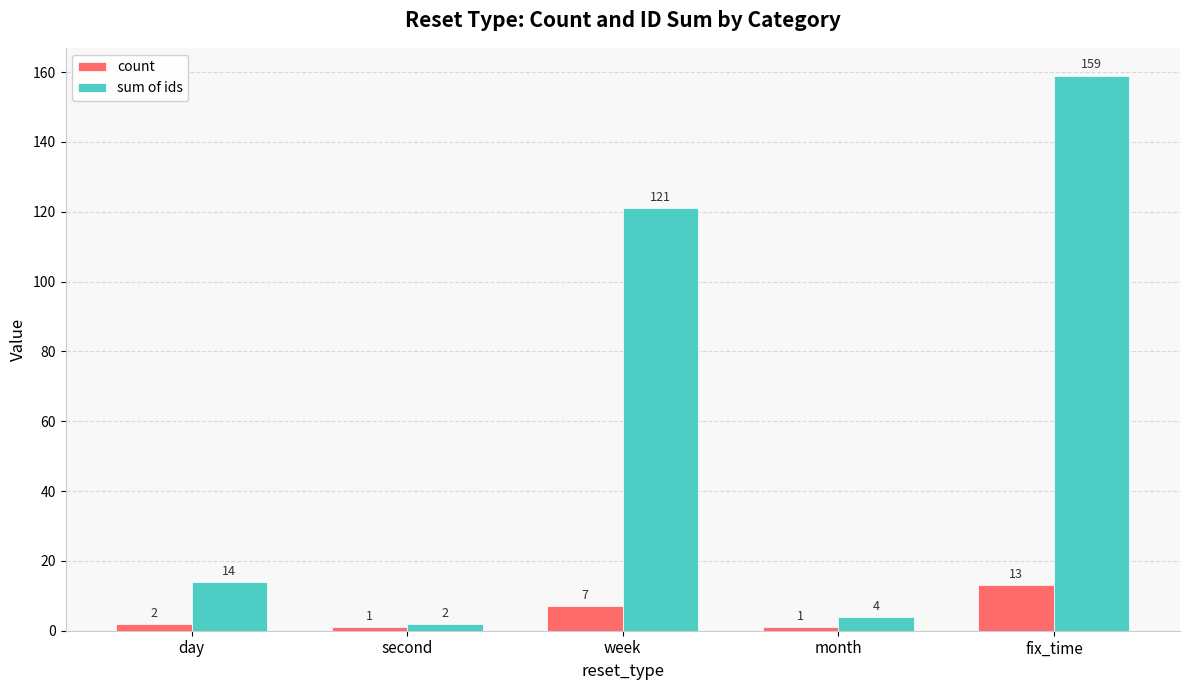

At which category does the chart reach its peak across all series?

fix_time